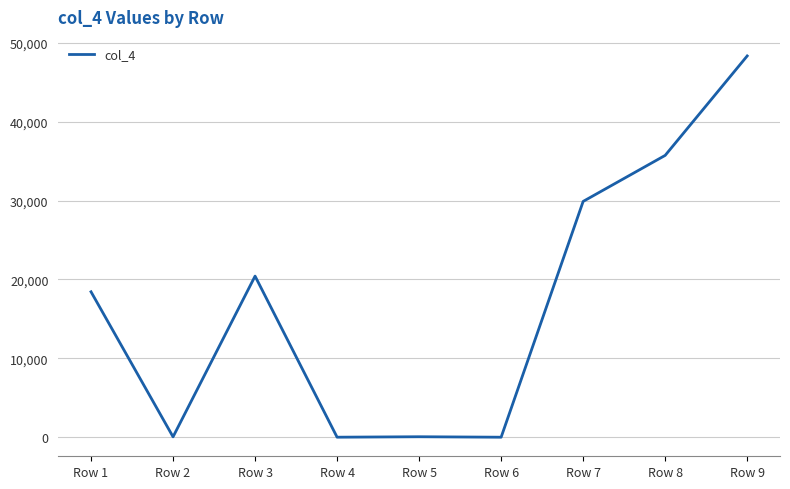

Does the chart display data point markers on the line(s)?

No